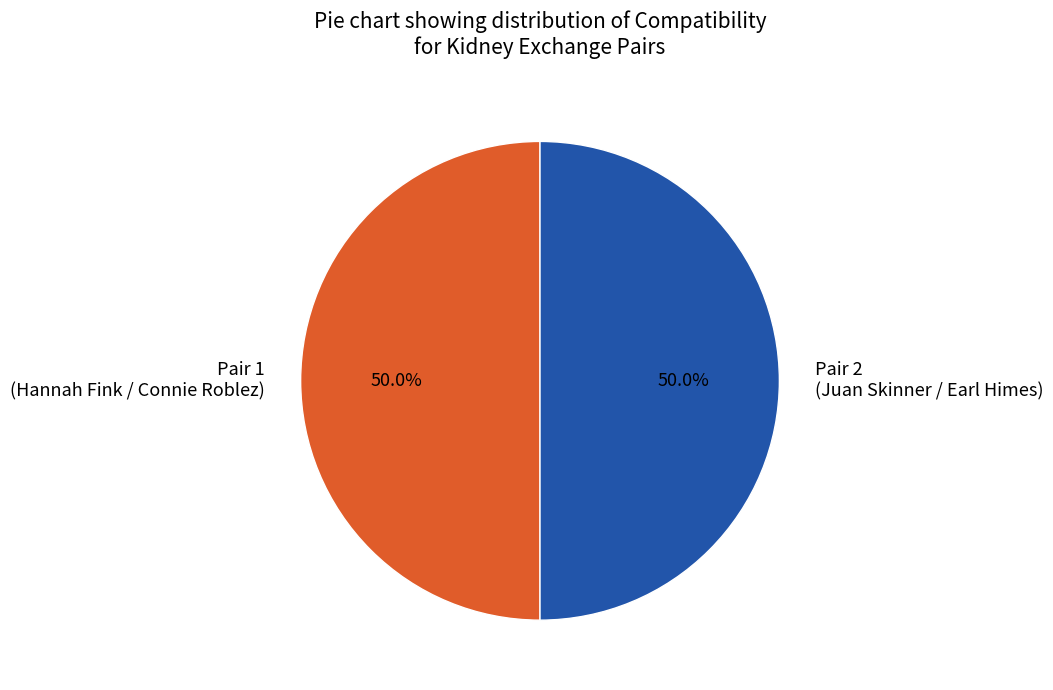

Approximately how many times larger is the value at Pair 2 (Juan Skinner / Earl Himes) compared to Pair 1 (Hannah Fink / Connie Roblez)?

1.0